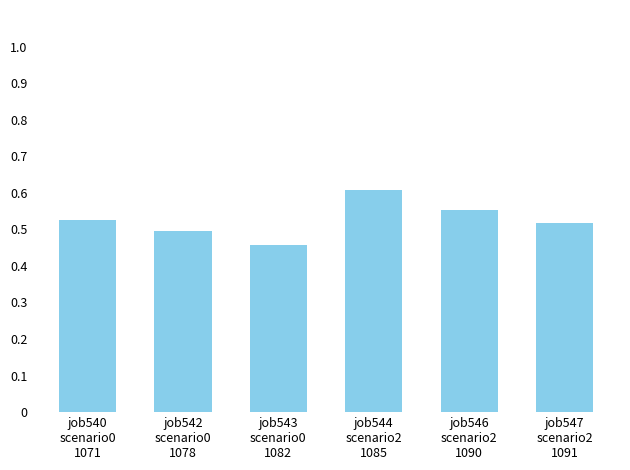

Count the values in the range 0 to 1.

6